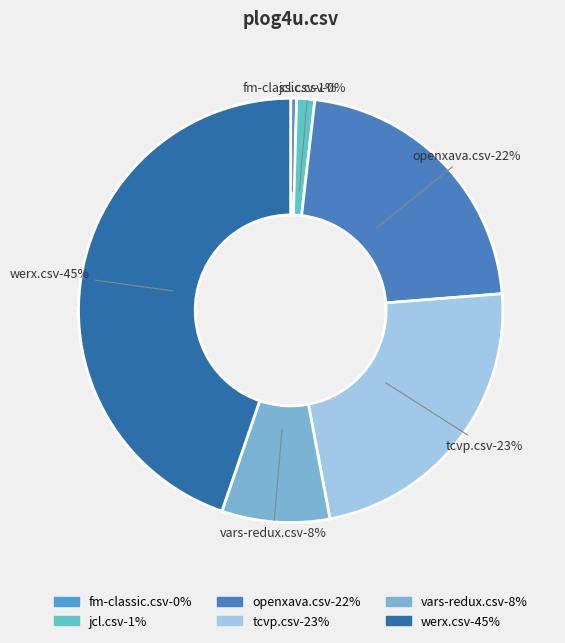

To the nearest percent, what is the combined percentage of jcl.csv and werx.csv?

46%